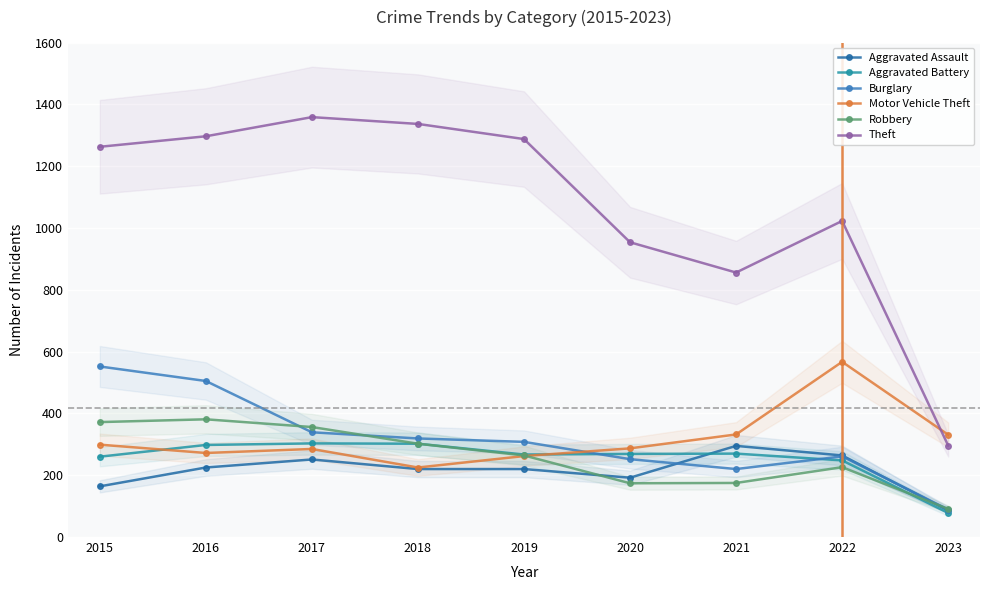

At how many categories does at least one series exceed 466?

8